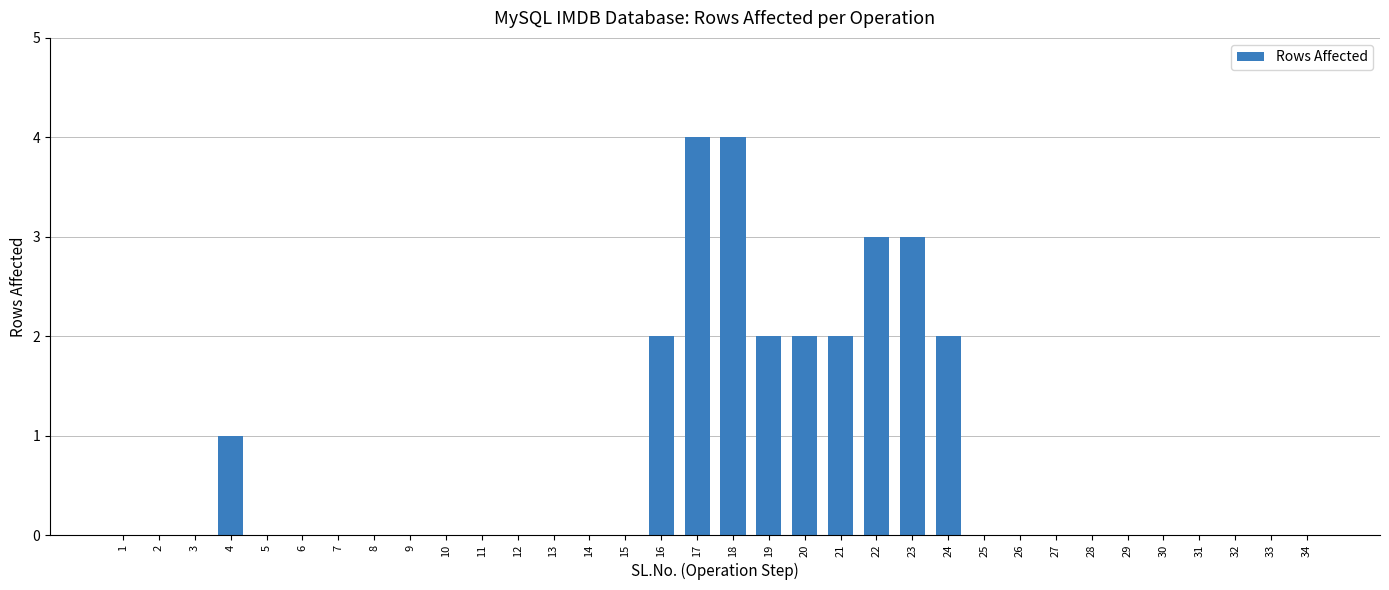

What value does the data have at 23?

3